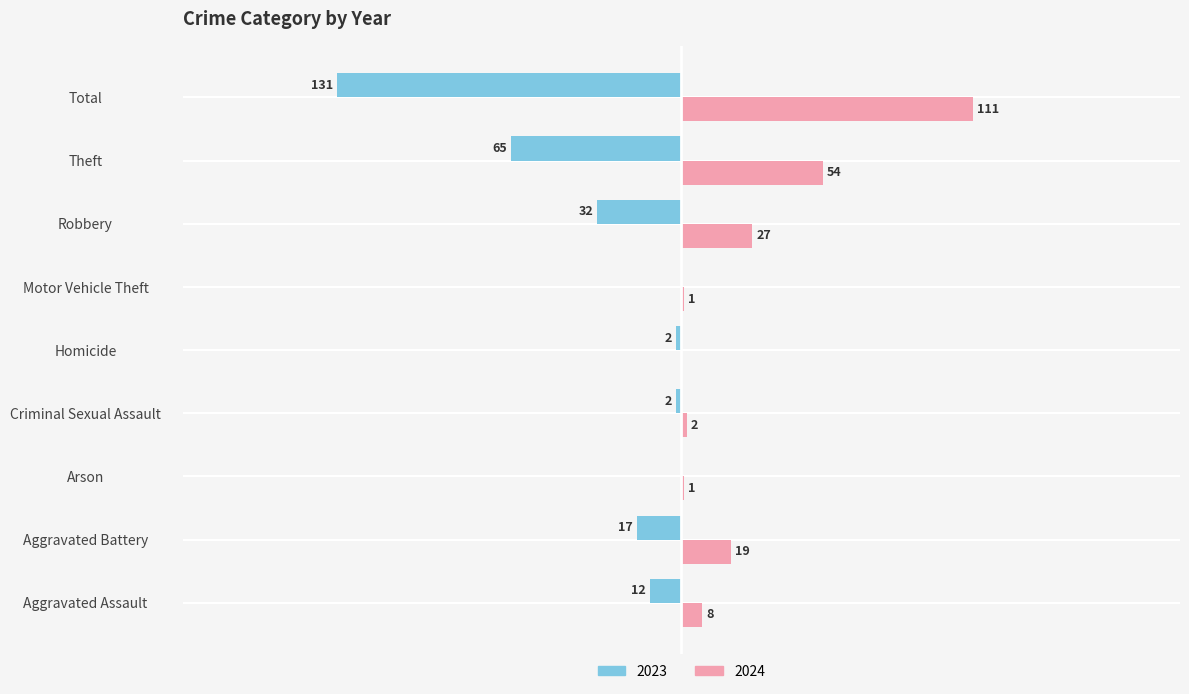

Which category has the highest value across all series?

Total